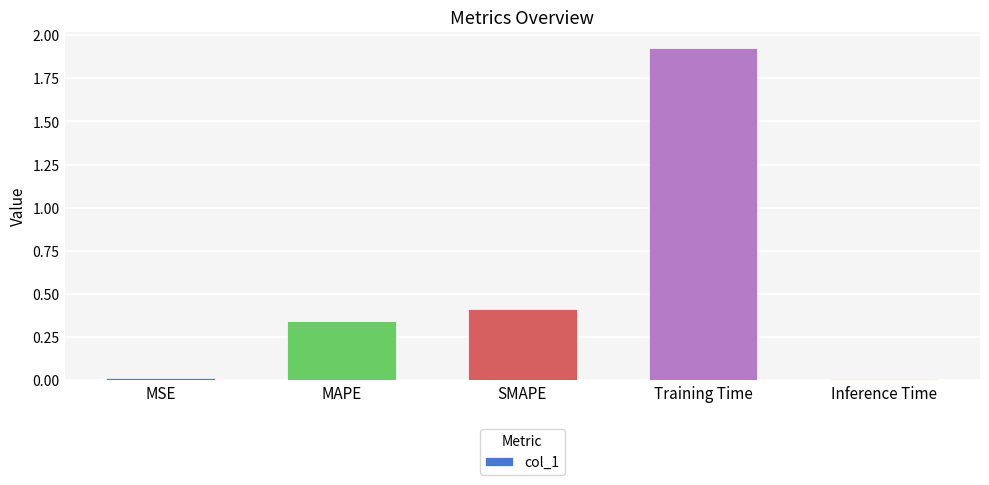

What is the sum of all values?

2.7